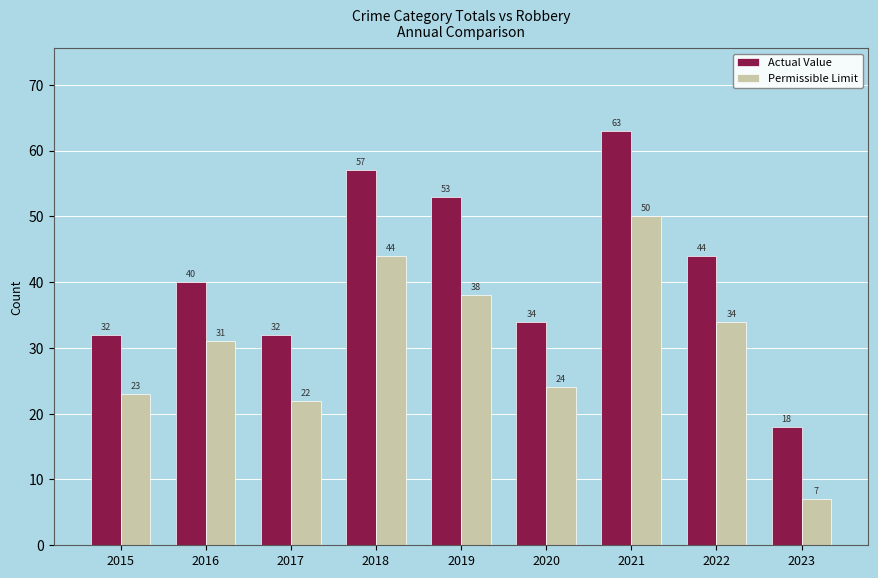

What is the sum of all Permissible Limit values?

273